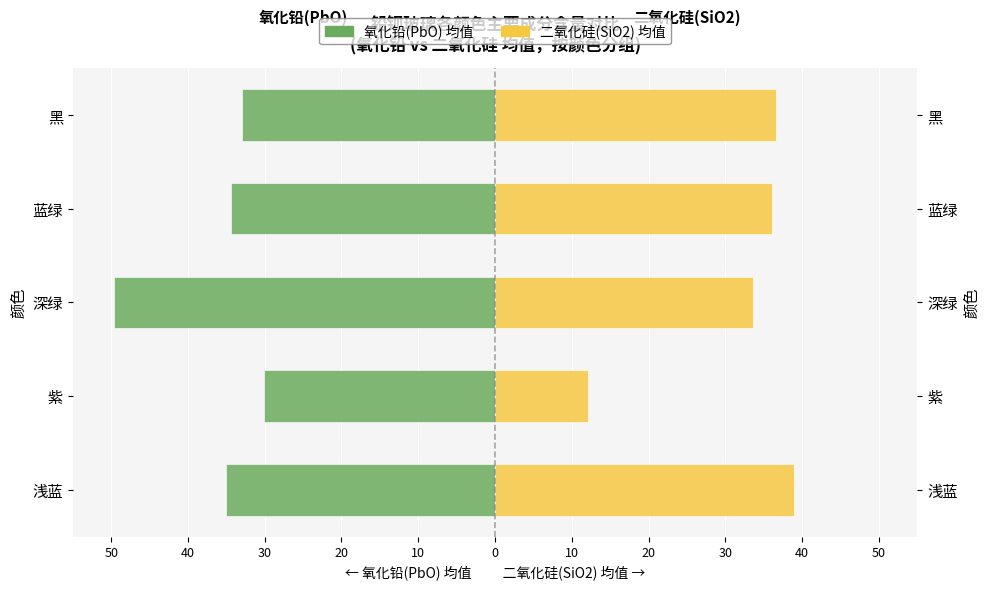

How many distinct data groups are displayed?

2